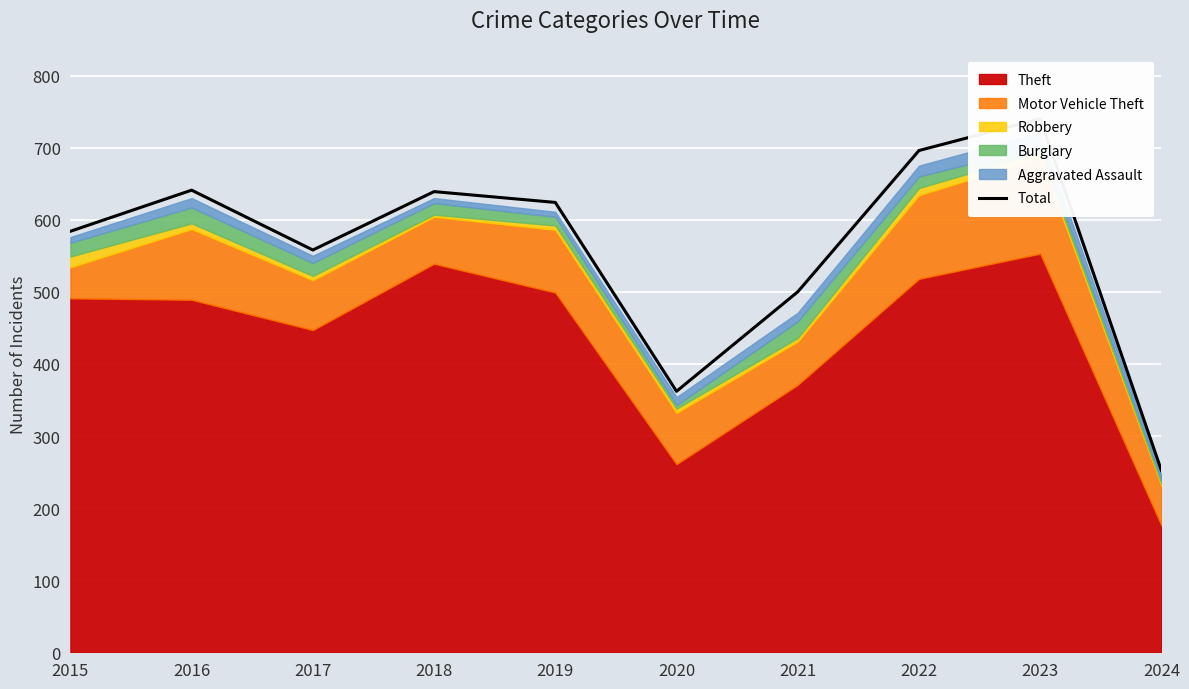

What is the change in value from 2016 to 2018?

-2